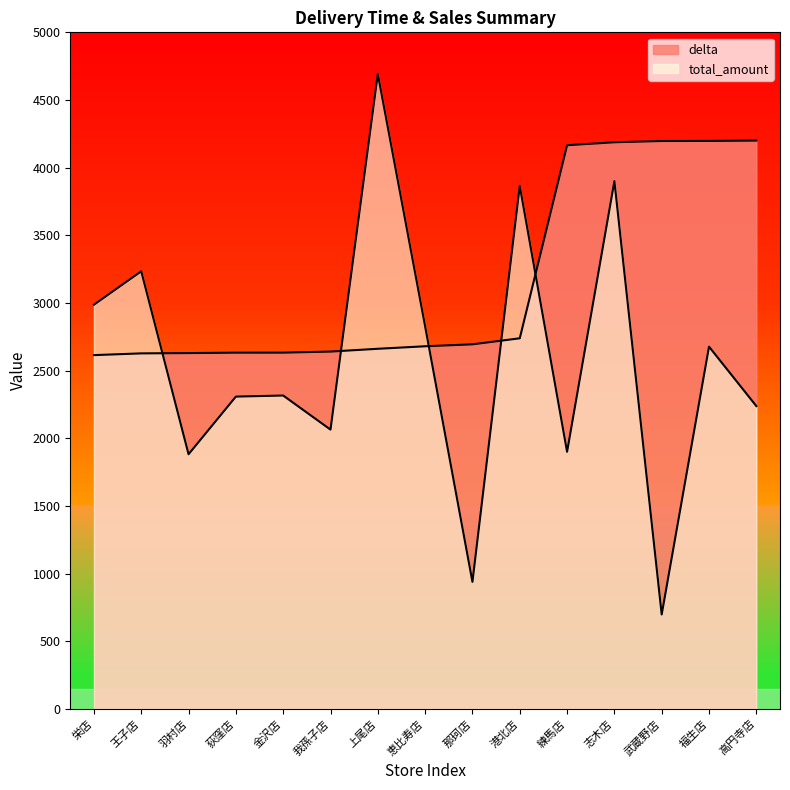

True or false: total_amount has more than 1 points higher than both neighbors.

True